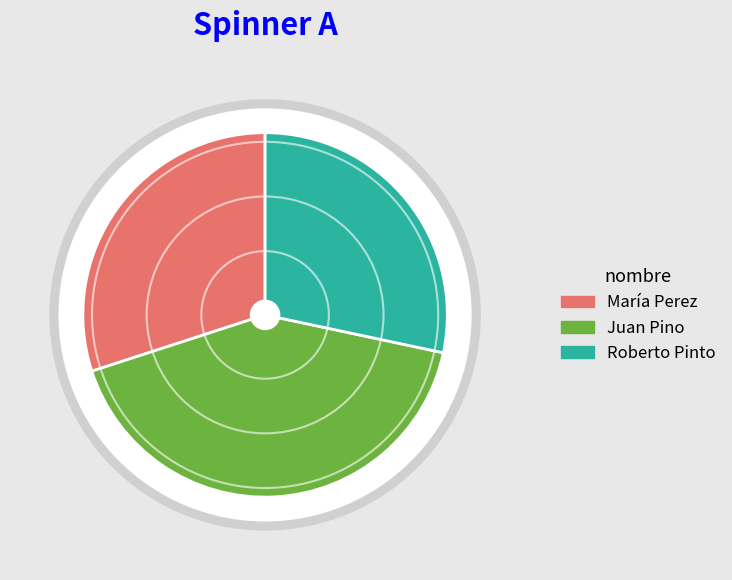

What percentage is the Roberto Pinto slice, to the nearest percent?

28%